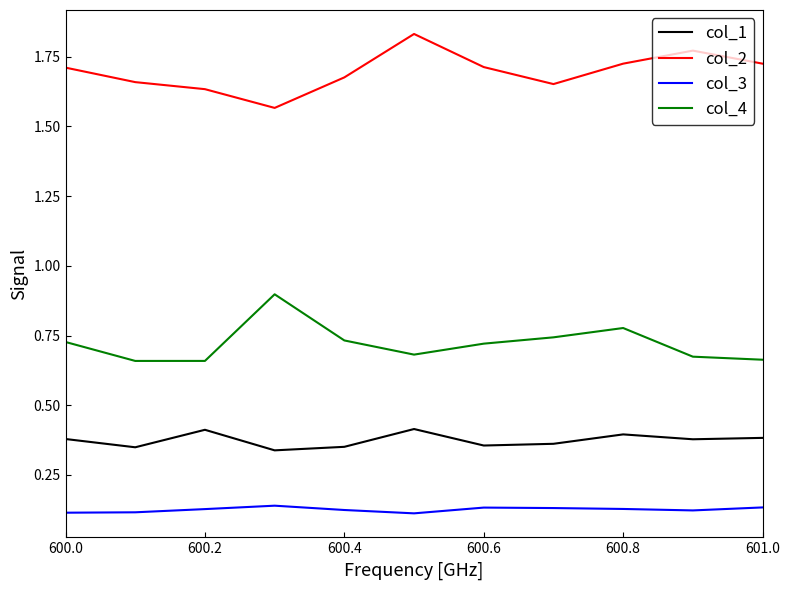

True or false: col_4 has more than 2 interior local peaks.

False